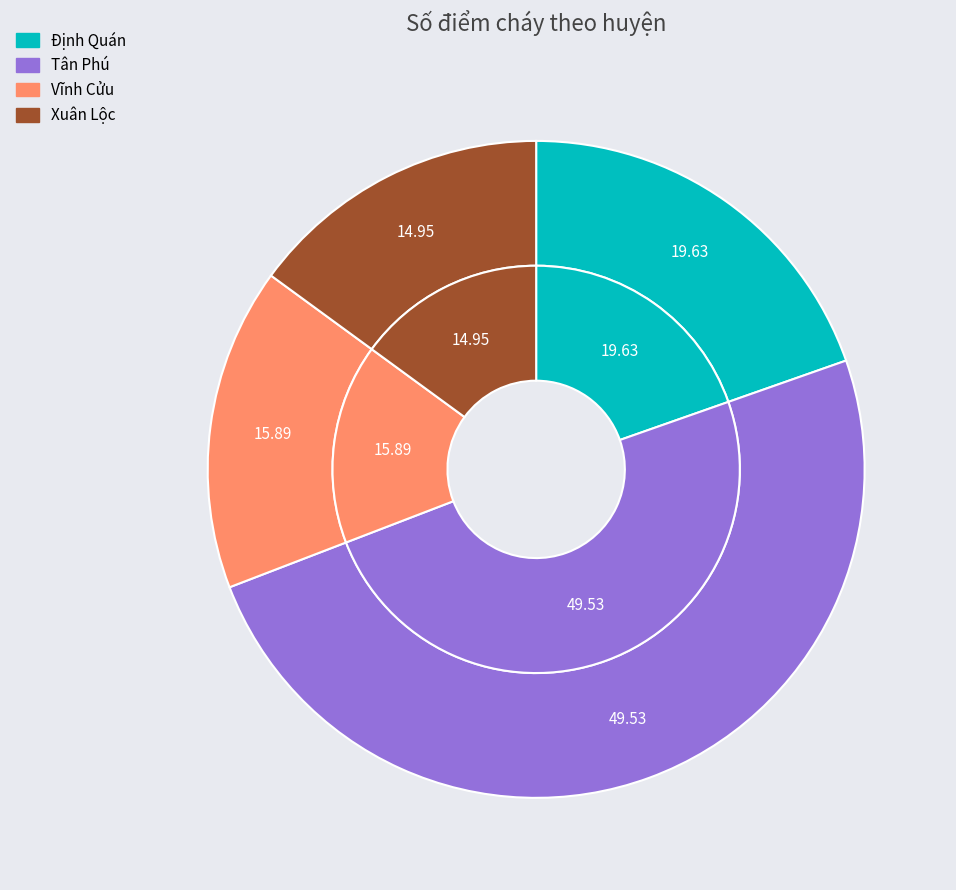

How many segments does this pie chart have?

4